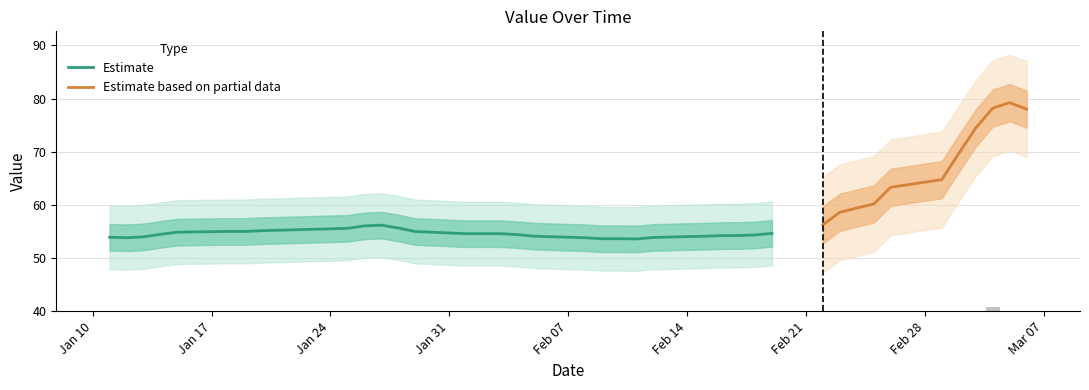

Does the chart contain stacked bars?

No